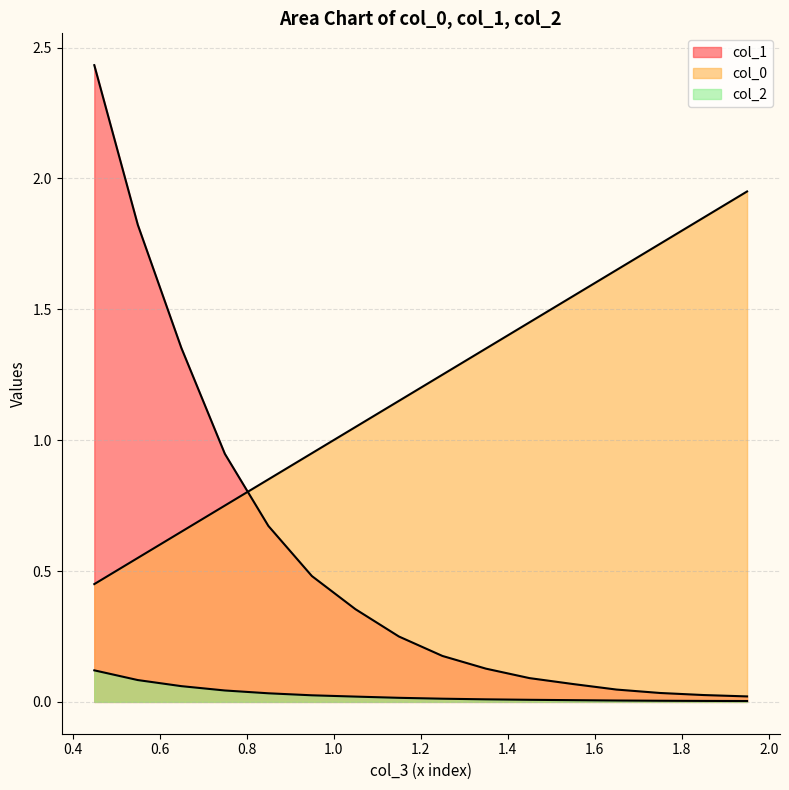

The col_2 series shows 0.1 at 0. True or false?

True